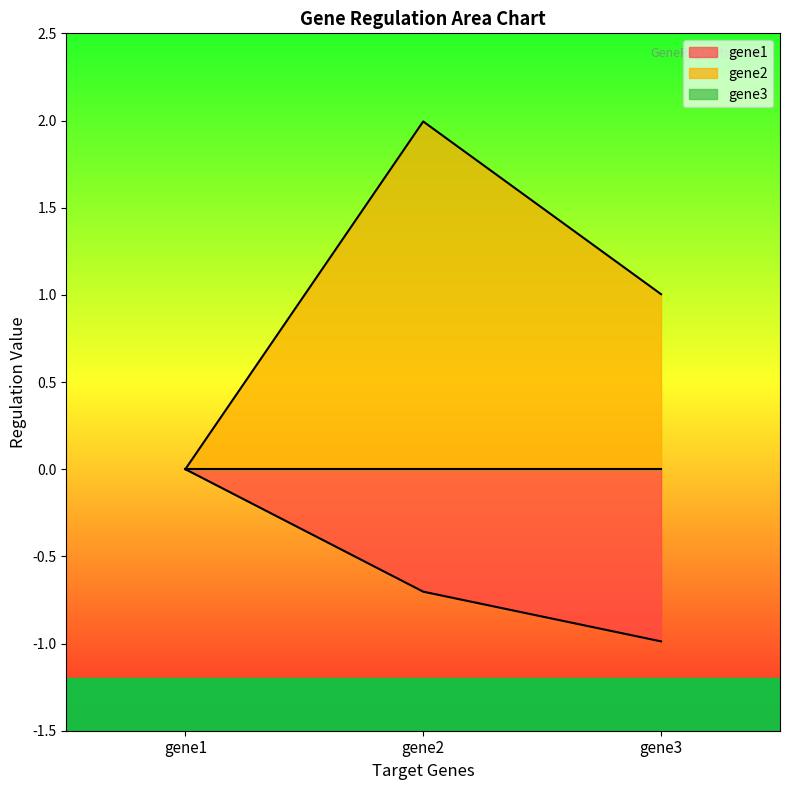

What is the sum of all gene2 values?

3.0